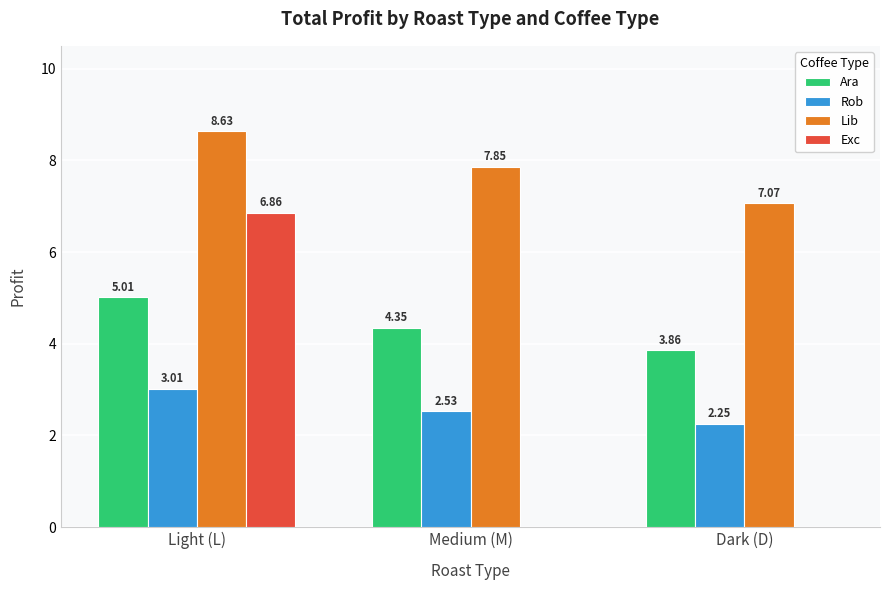

At which label does Rob reach its peak?

Light (L)